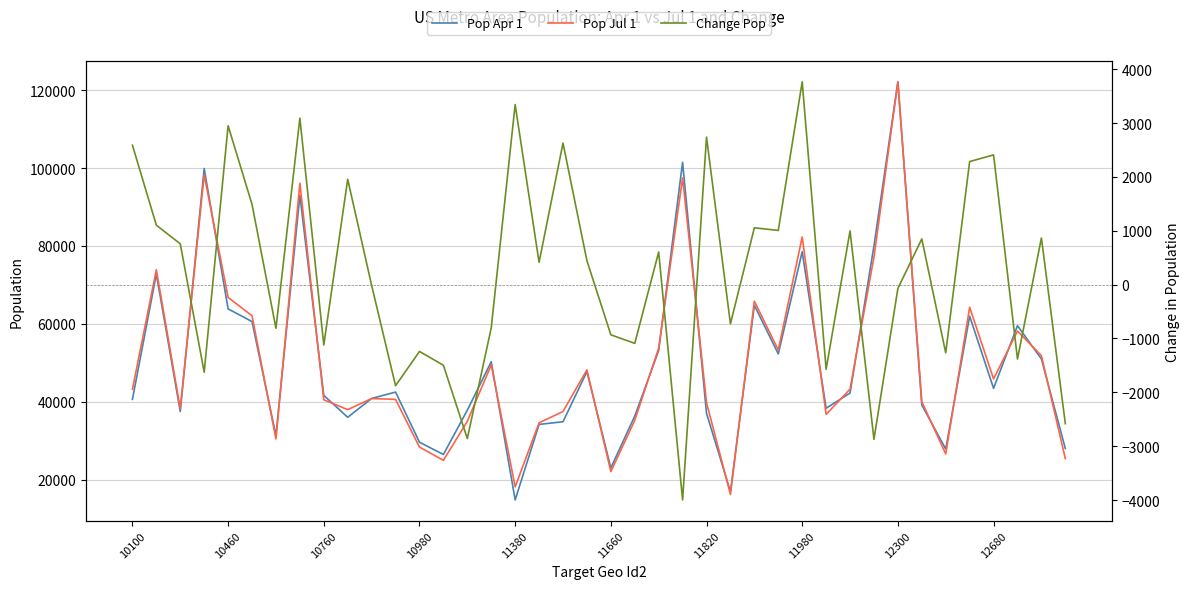

Does the chart display data point markers on the line(s)?

No